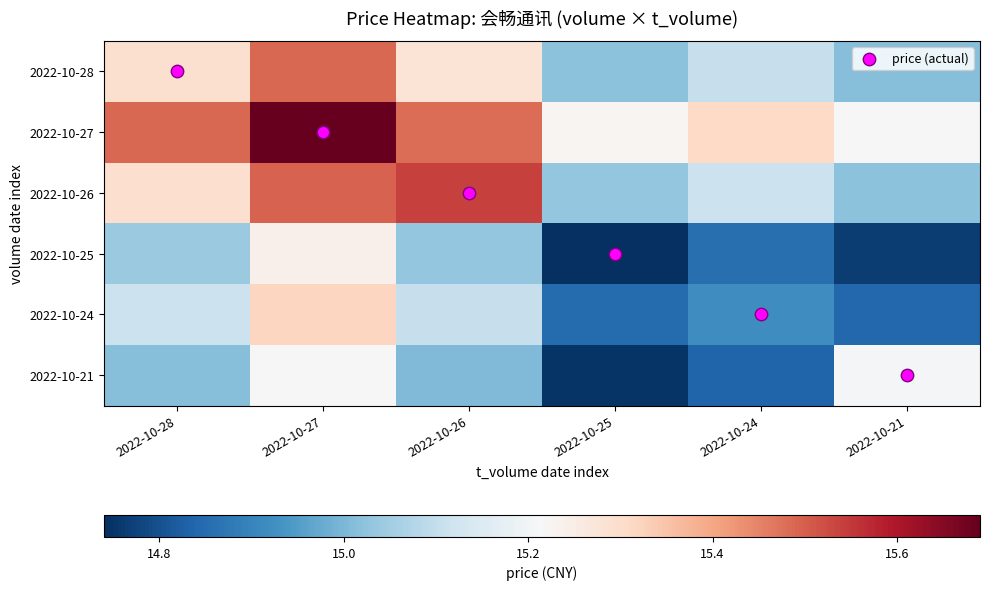

Count the number of categories in the chart.

6